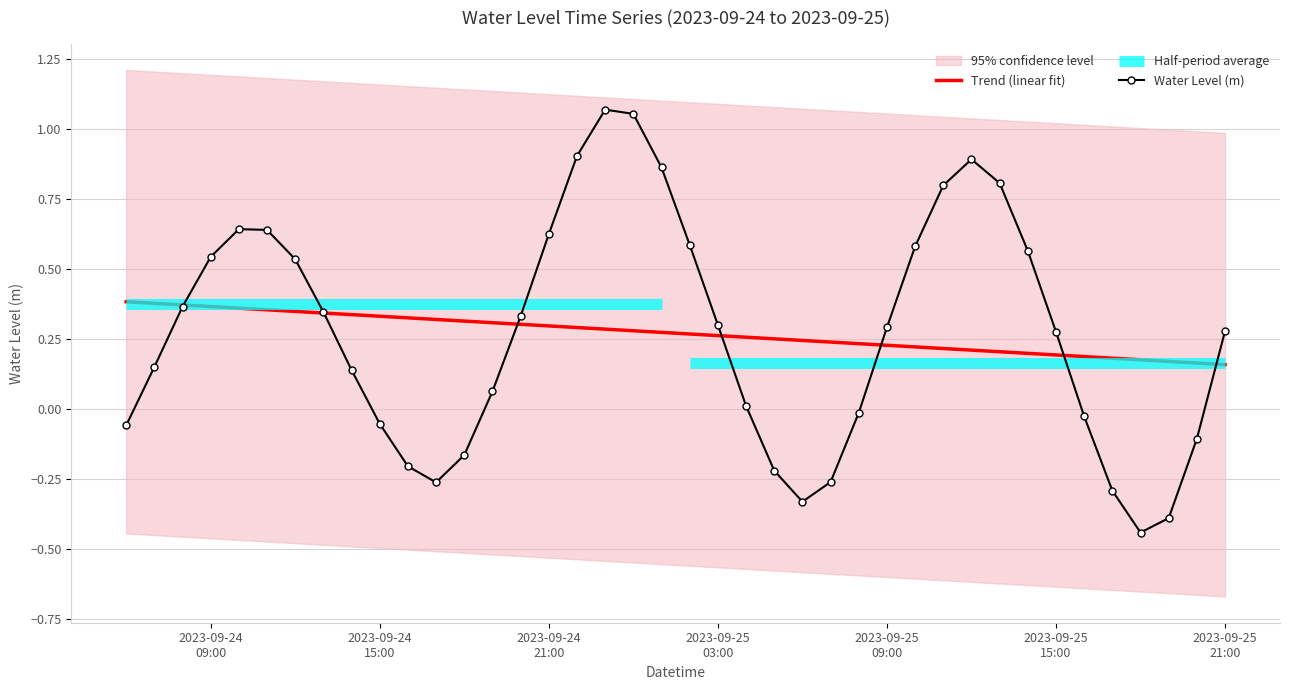

How many lines are shown in the chart?

2